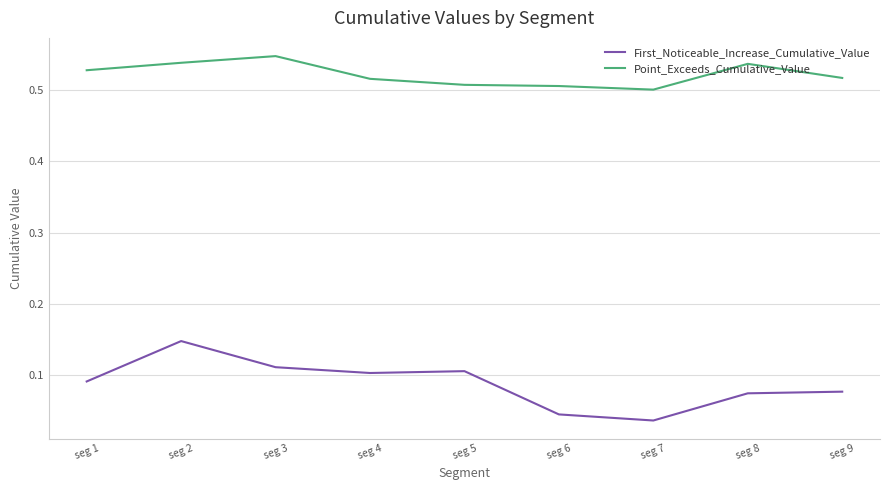

Rank the series by their maximum value, from highest to lowest.

Point_Exceeds_Cumulative_Value, First_Noticeable_Increase_Cumulative_Value